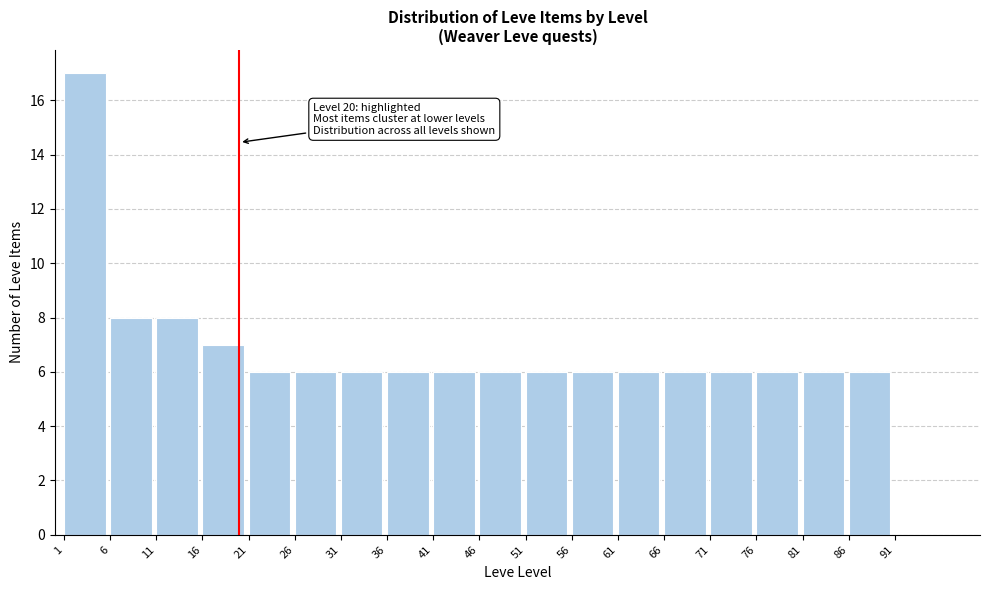

Which range on the x-axis has the tallest bar?

1 to 6